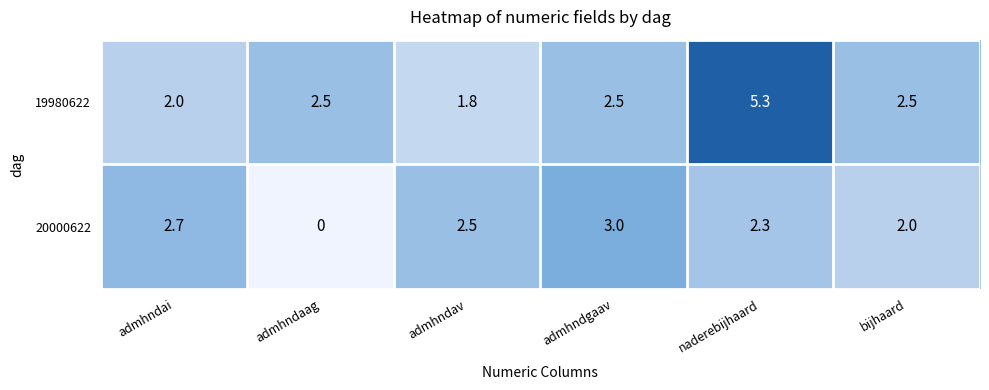

Which category has the highest value in the 19980622 series?

naderebijhaard